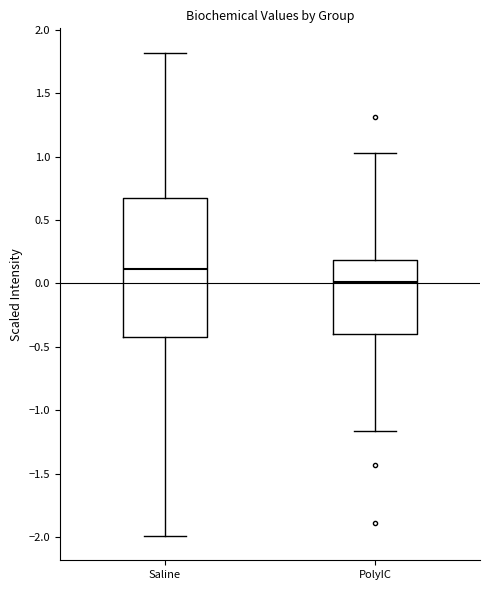

Reading left to right, transcribe this box plot: for each box, give where its median line is, the range the box spans, and where its two whiskers end, as read against the y-axis. The values are not printed on the chart, so give them approximately, as read against the axis.

Saline: median 0.10, box -0.40 to 0.70, whiskers -2.00 to 1.80
PolyIC: median 0.00, box -0.40 to 0.20, whiskers -1.15 to 1.00